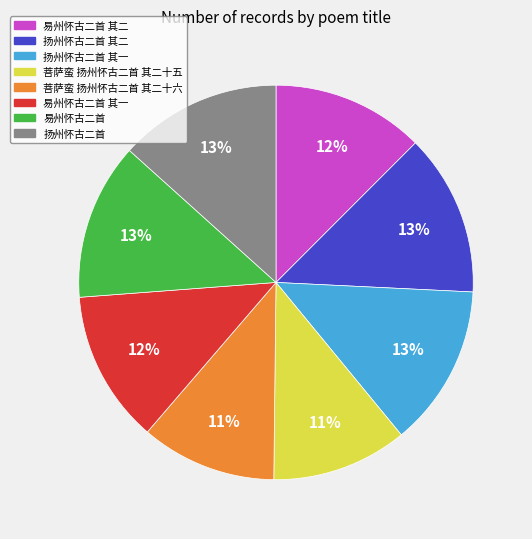

Is the sum of 菩萨蛮 扬州怀古二首 其二十六 and 扬州怀古二首 其二 greater than half?

No